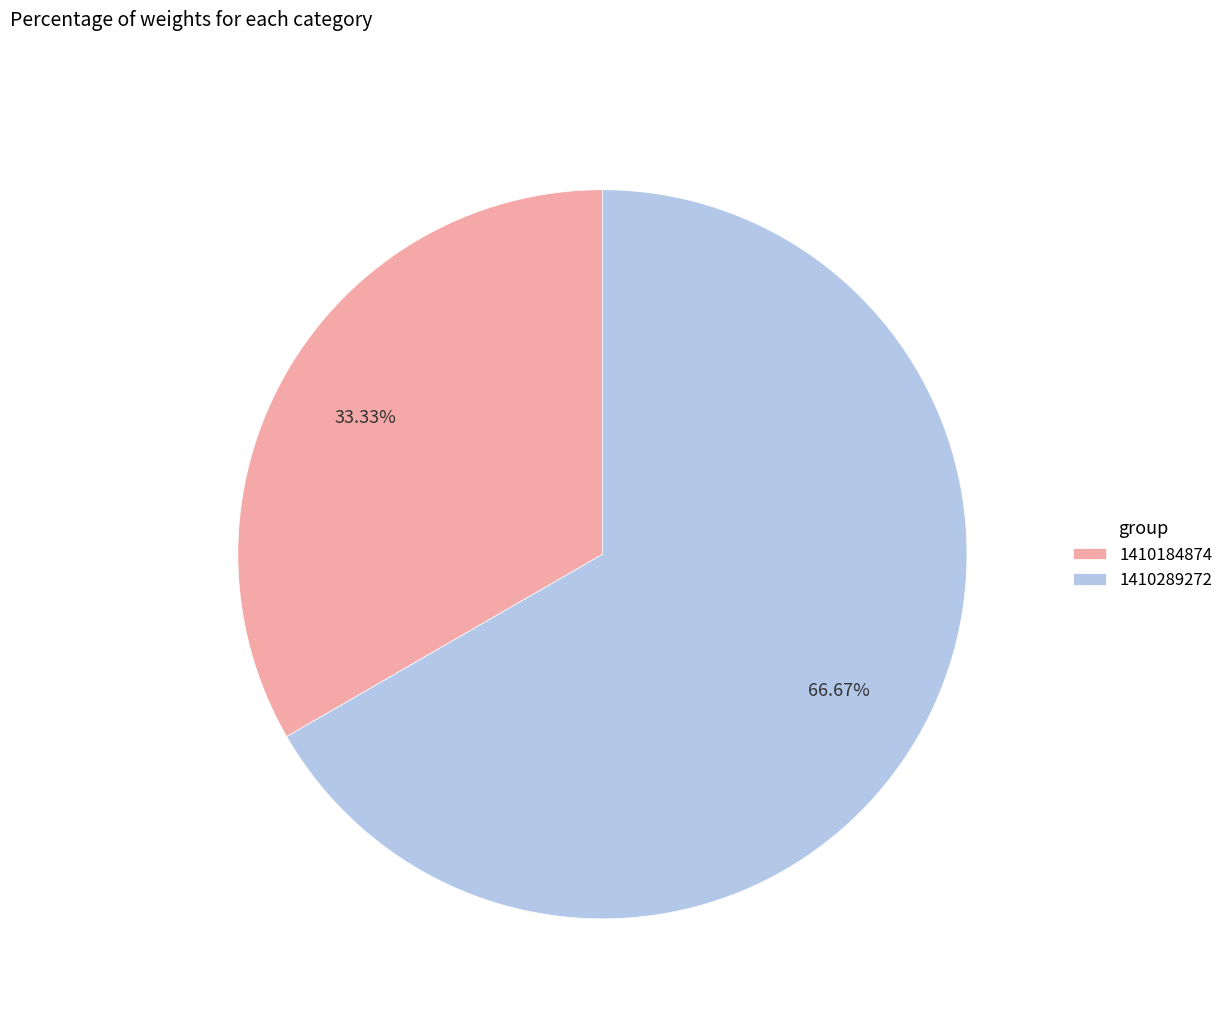

Count the number of slices in the pie.

2